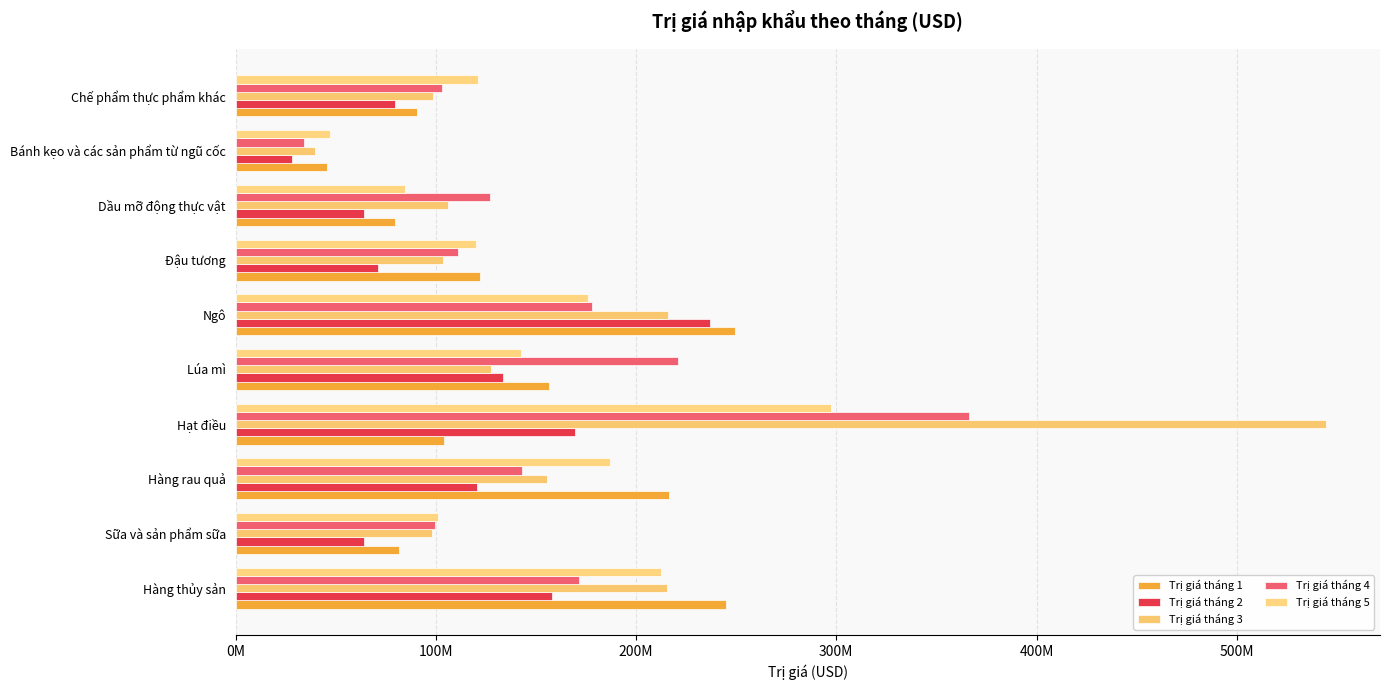

Which category has the lowest value in the Trị giá tháng 2 series?

Bánh kẹo và các sản phẩm từ ngũ cốc